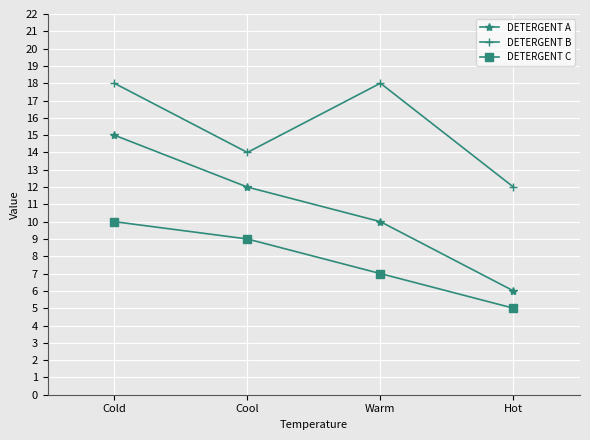

What is the difference between the second highest and minimum values in the DETERGENT A series?

6